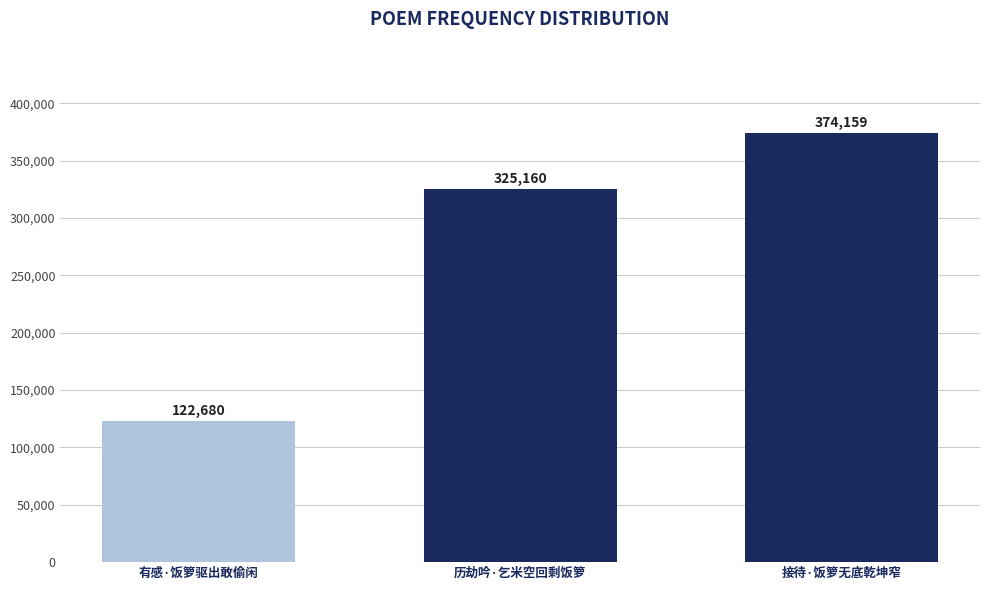

What is the difference between the values at 有感·饭箩驱出敢偷闲 and 历劫吟·乞米空回剩饭箩?

202480